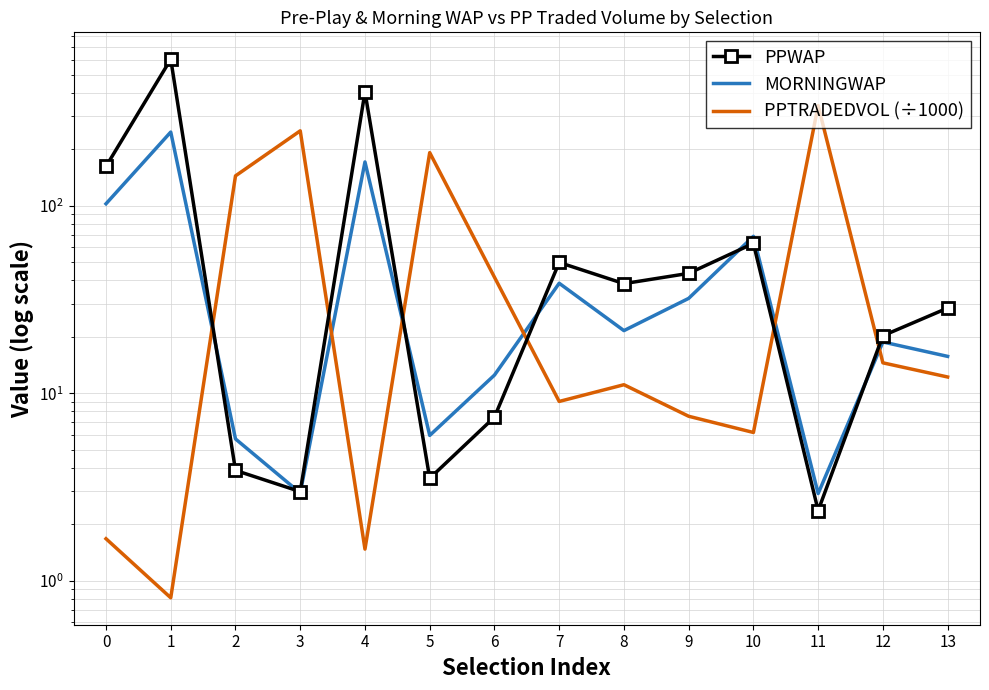

At which label is PPWAP closest to 303?

4